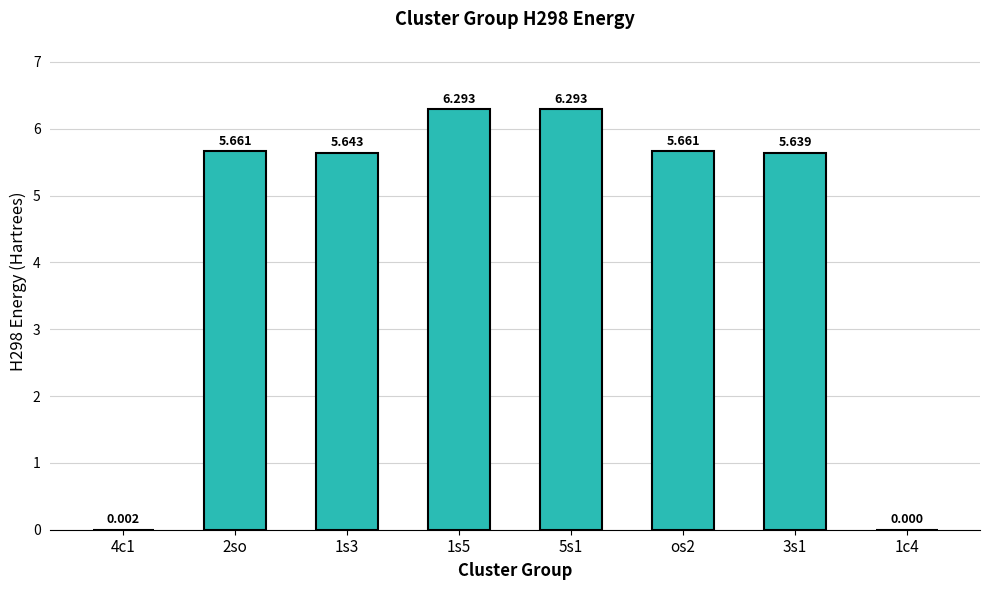

What position from the right is os2?

3